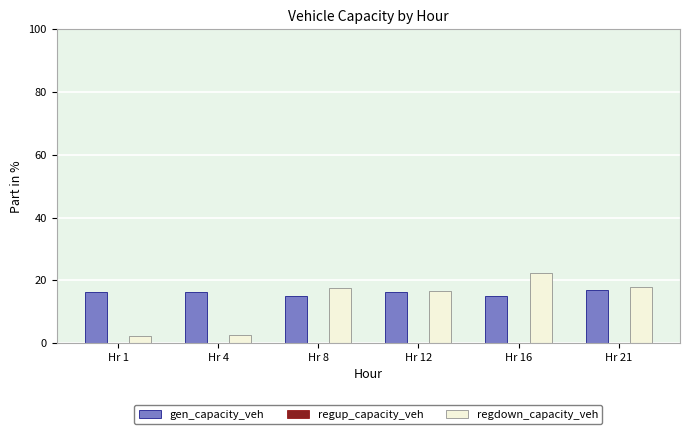

What is the total value across all series at Hr 16?

37.5